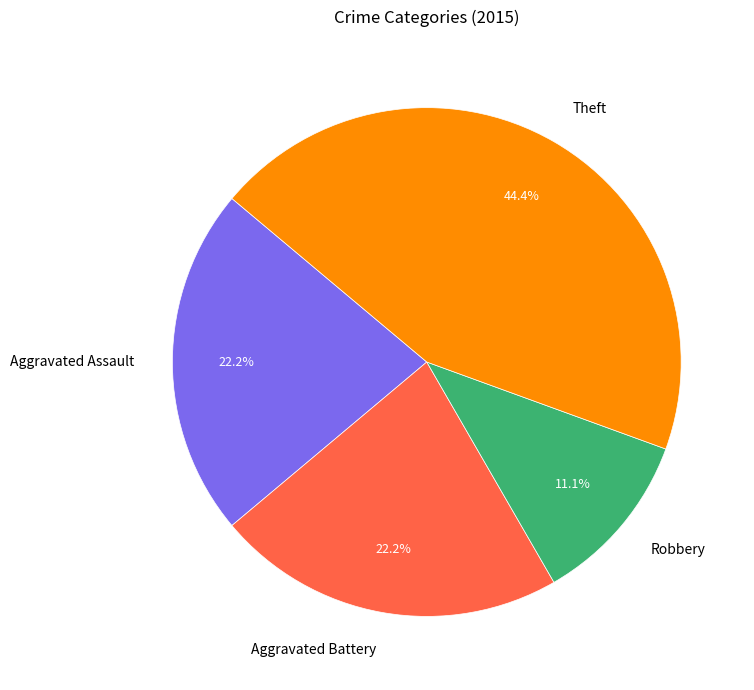

How many segments does this pie chart have?

4